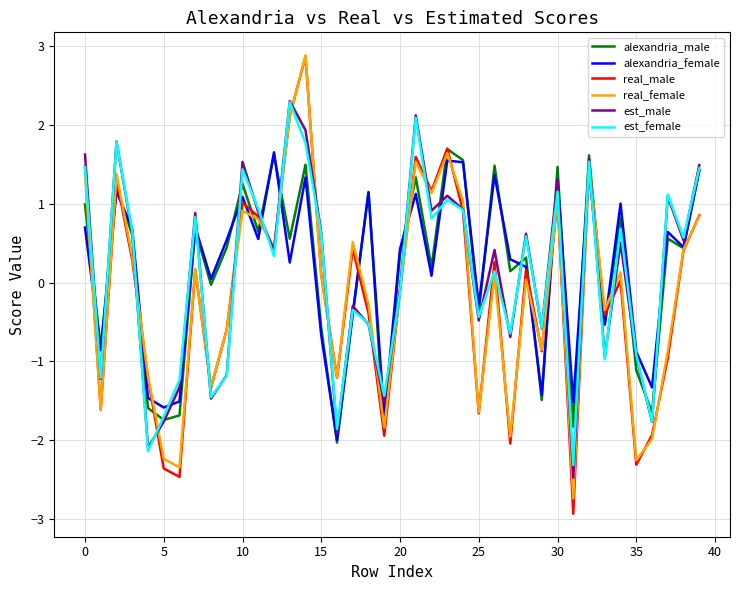

How many distinct data groups are displayed?

6